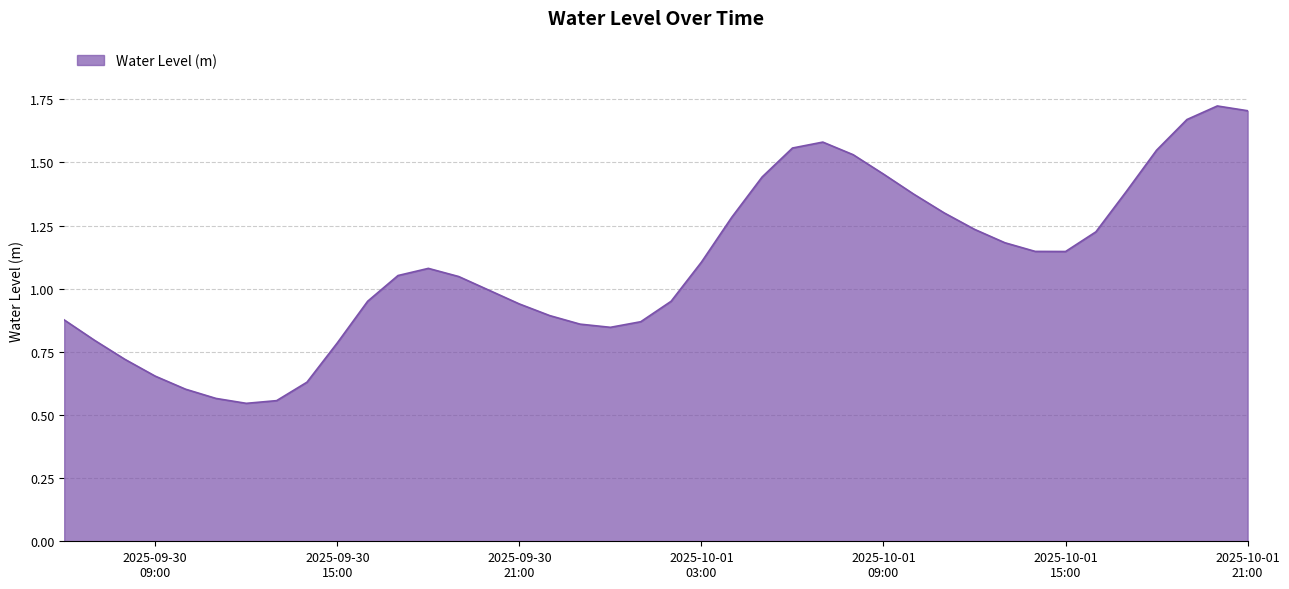

What is the average value?

1.1